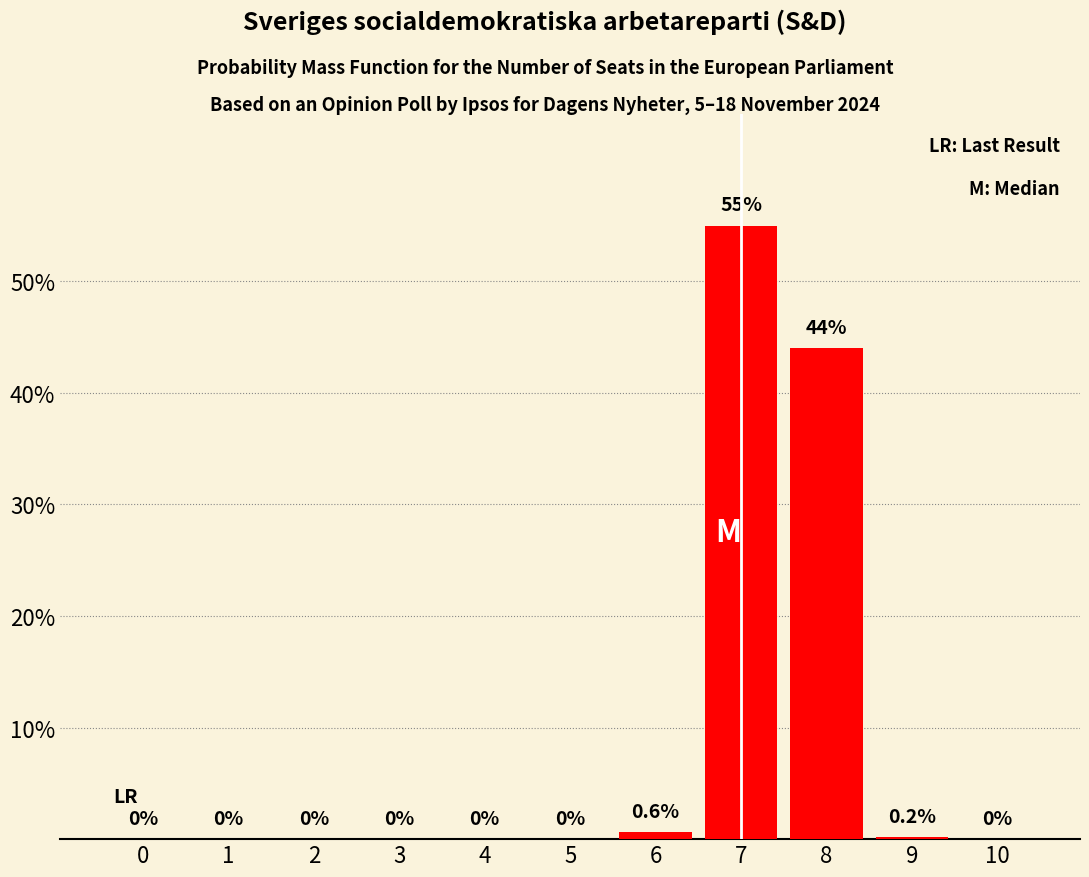

What is the sum of all values?

99.8